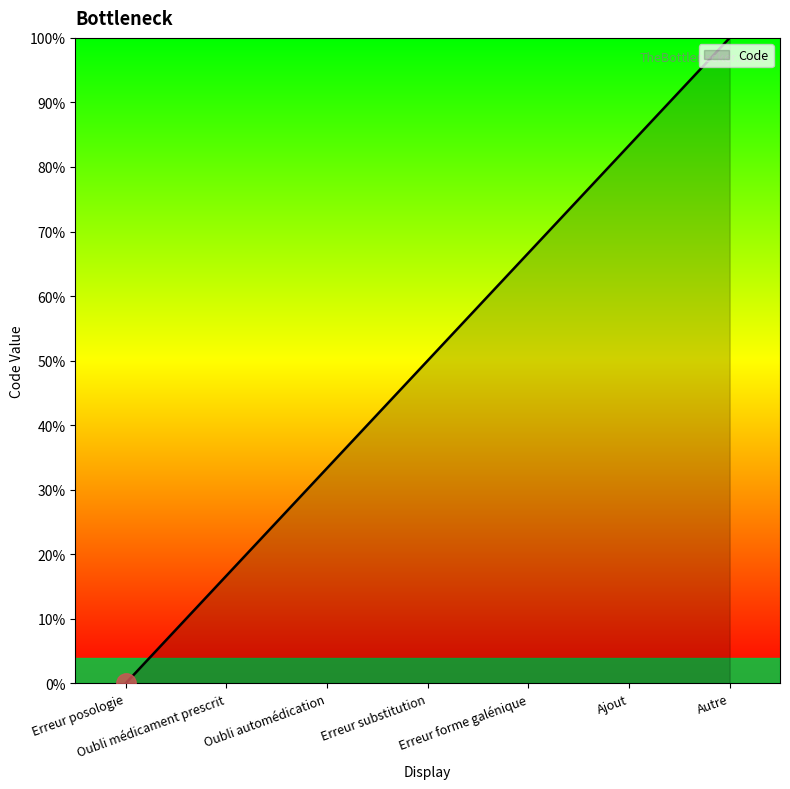

What is the ratio of the value at Autre to the value at Oubli automédication?

3.0